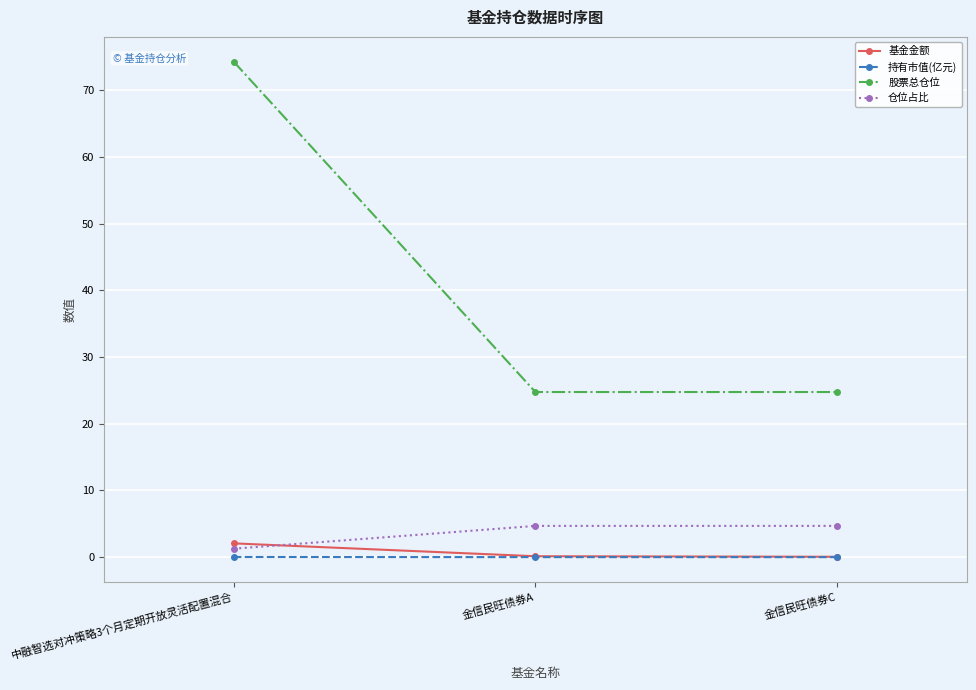

The value of 基金金额 at 中融智选对冲策略3个月定期开放灵活配置混合 is 2.1. True or false?

True